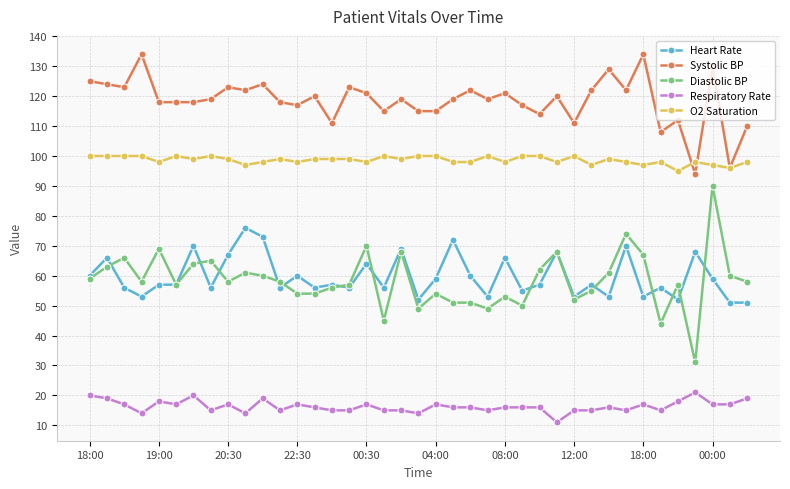

True or false: Heart Rate and Systolic BP intersect in this chart.

False